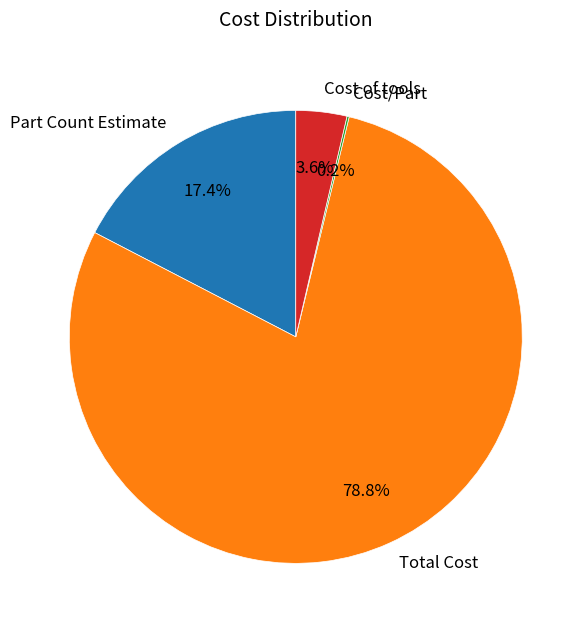

To the nearest percent, what portion does Cost of tools represent?

4%